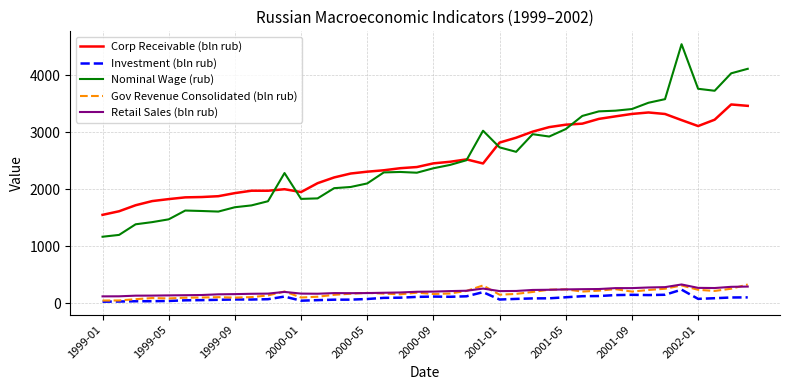

Which series has the largest range (max minus min)?

Nominal Wage (rub)